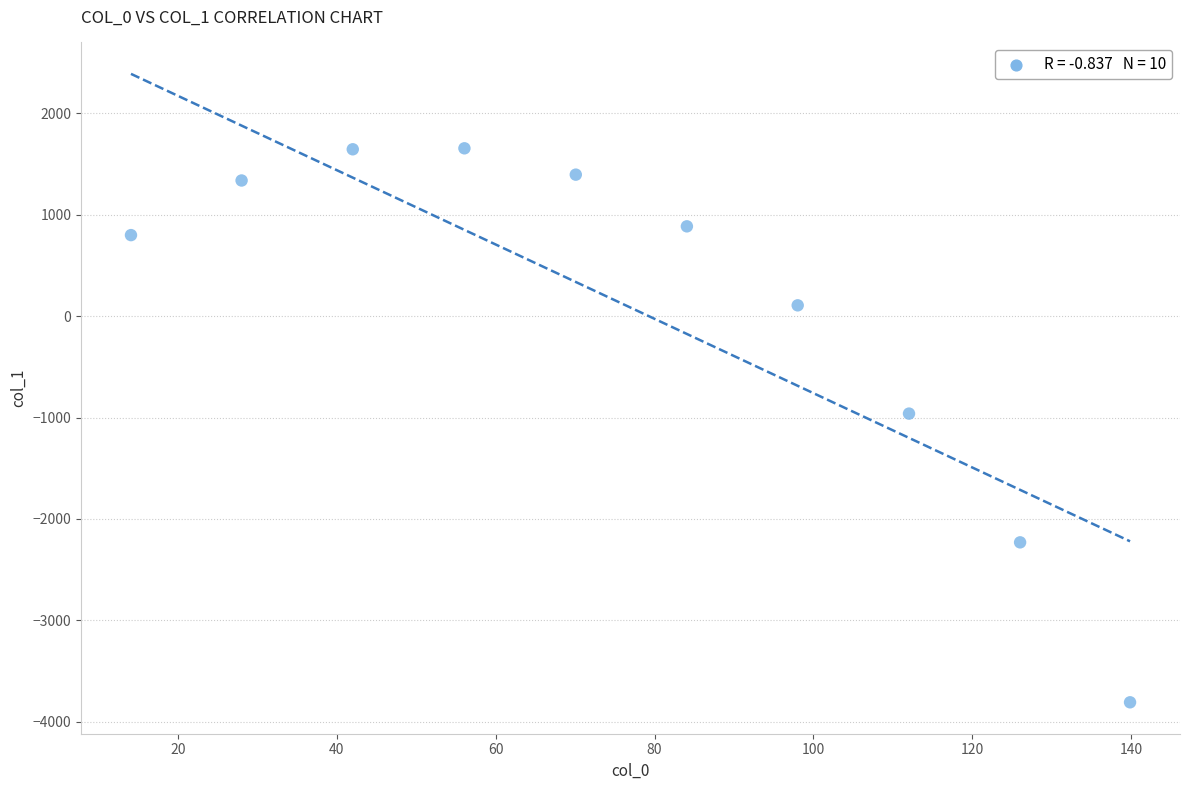

What is the average Y value?

81.7